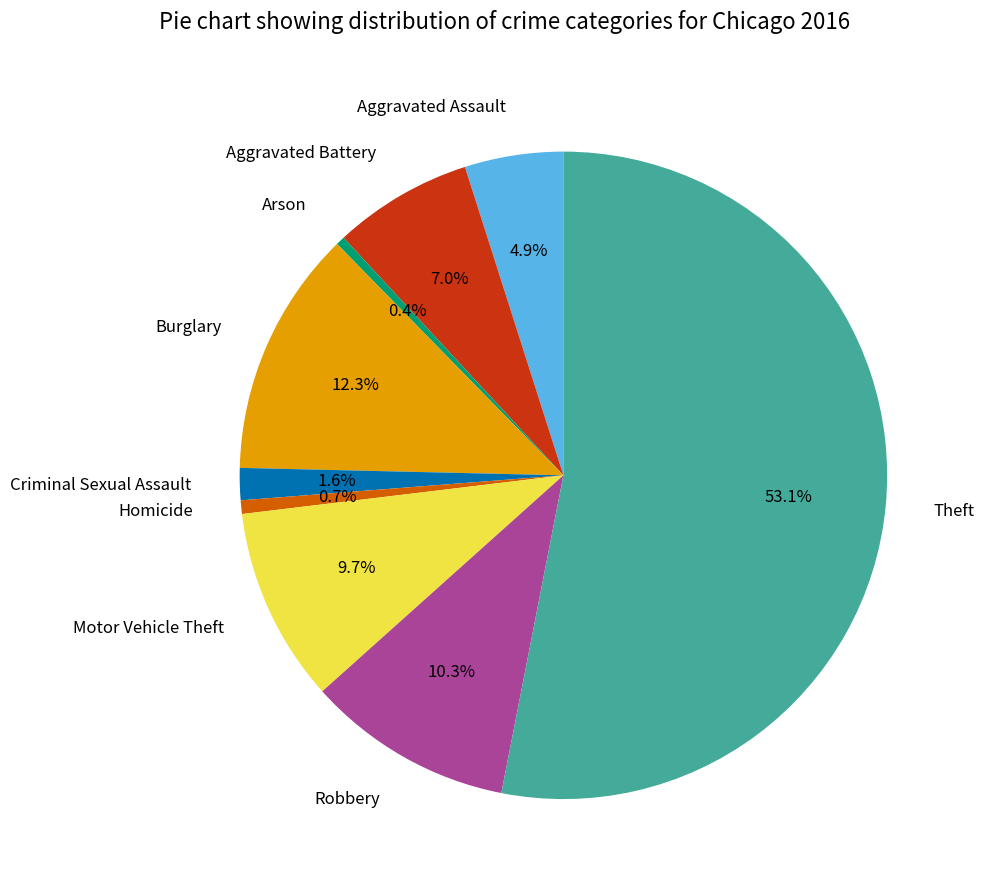

To the nearest percent, what percentage of the pie is Burglary?

12%